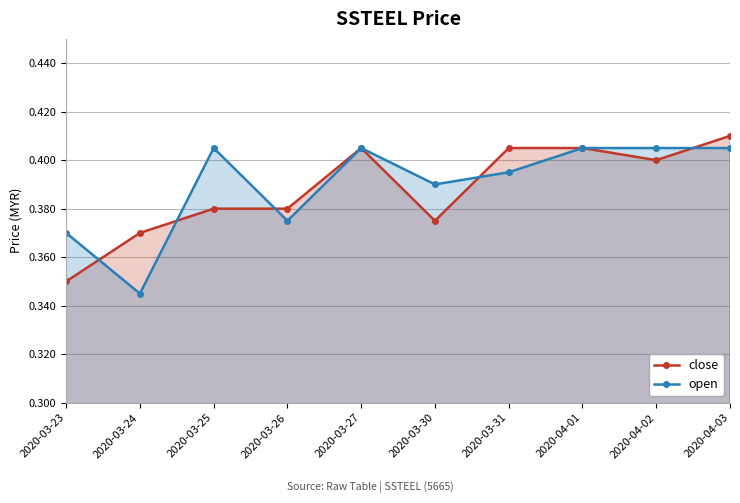

How many data points does each series have?

10